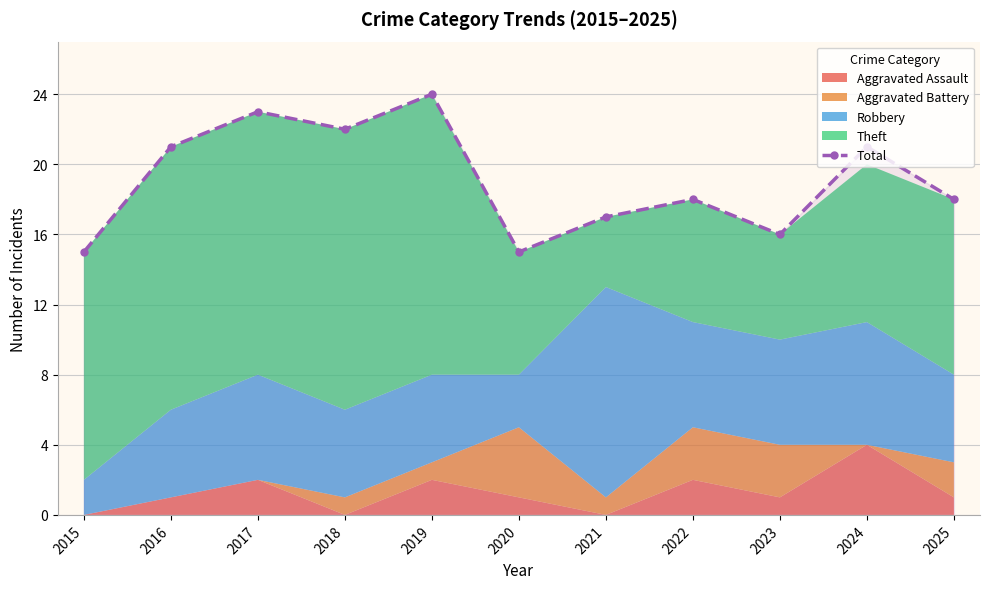

Which label corresponds to the smallest value in the chart?

2015